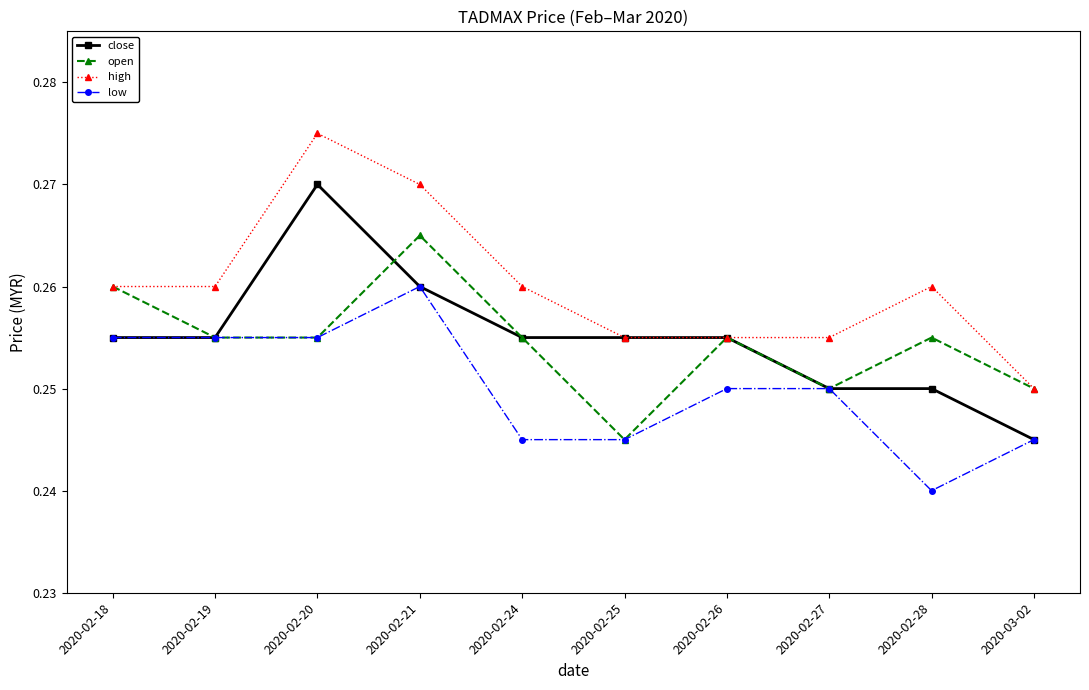

What position from the right is 2020-02-18?

10